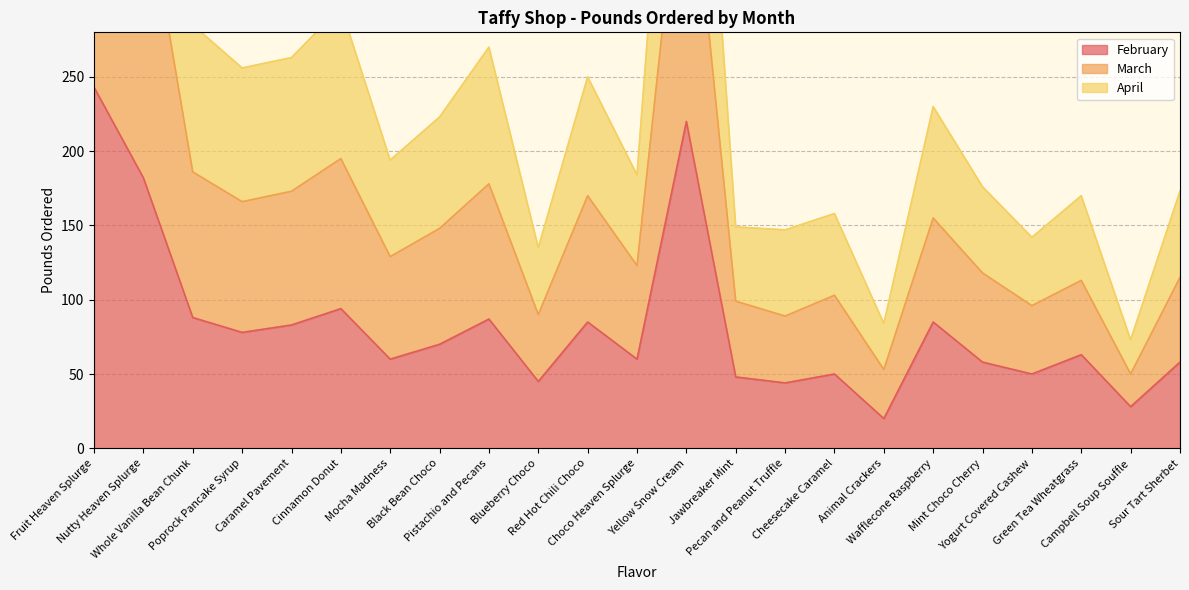

Does the chart have visible grid lines?

Yes